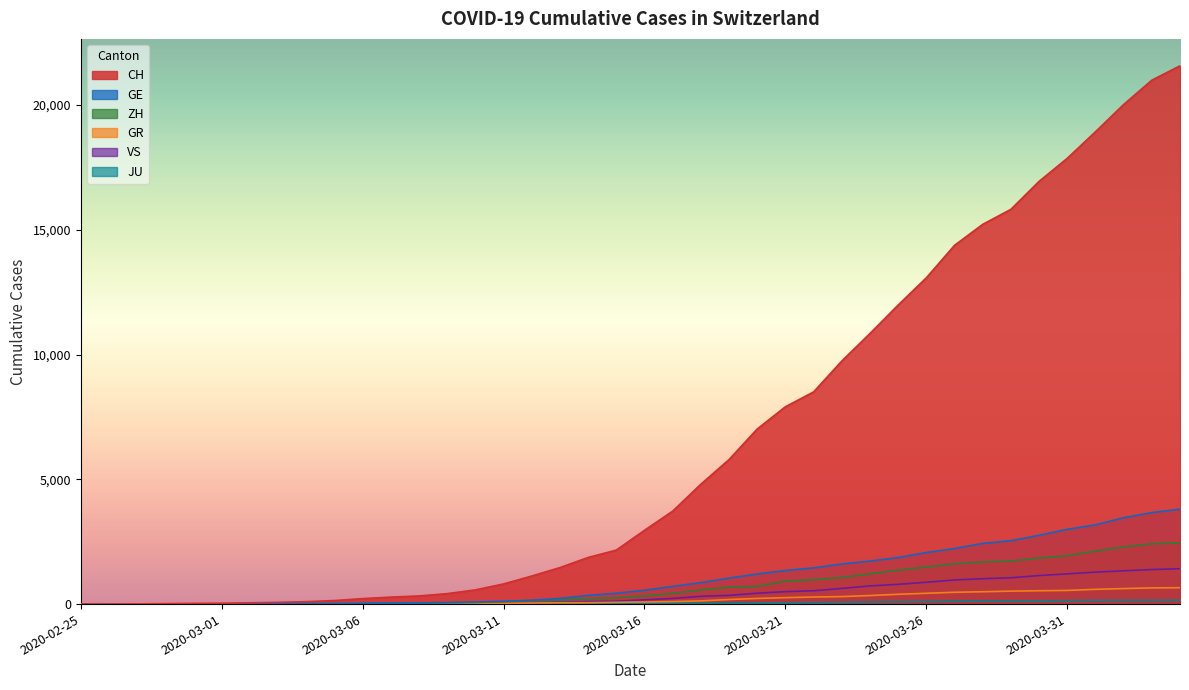

Rank the series by their maximum value, from lowest to highest.

JU, GR, VS, ZH, GE, CH